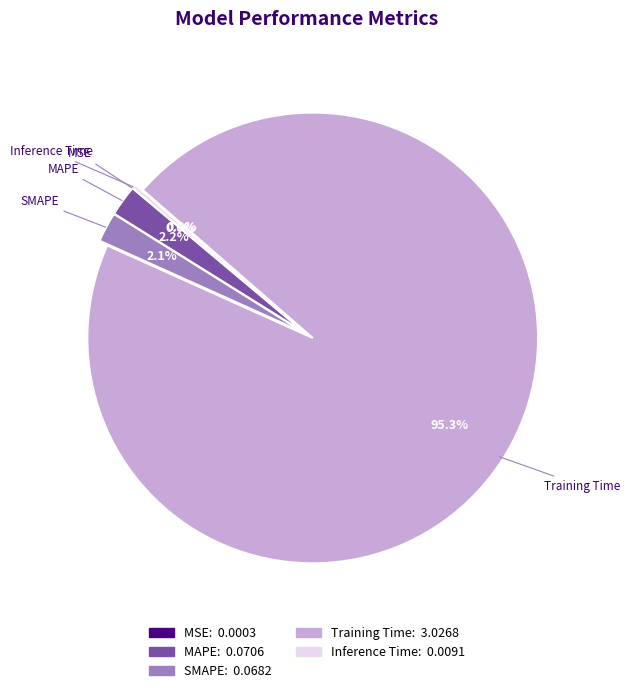

To the nearest percent, what is the difference between the largest and smallest slice percentages?

95%